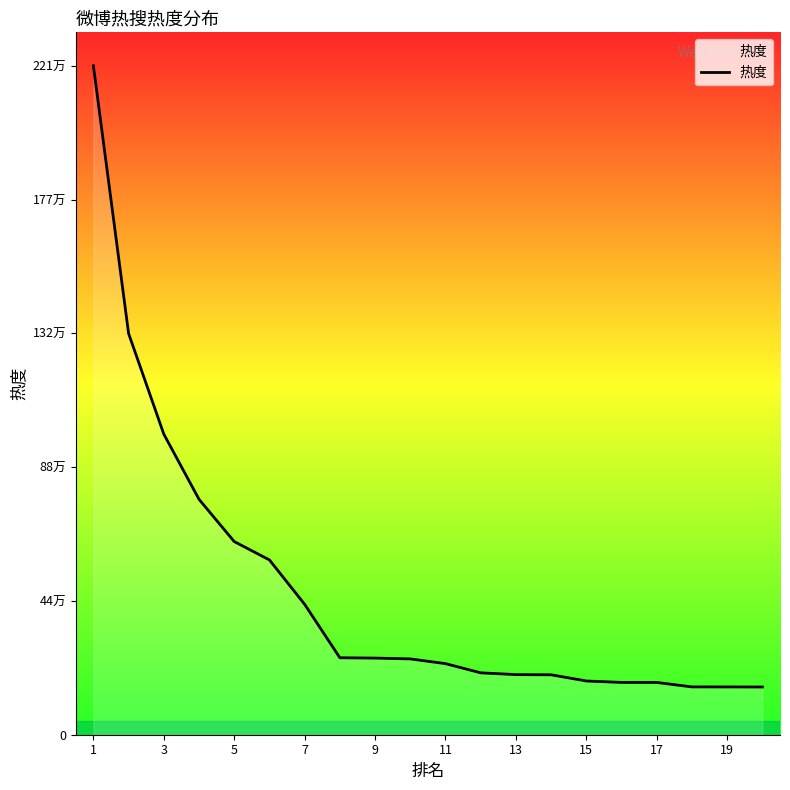

Does the chart have visible grid lines?

No